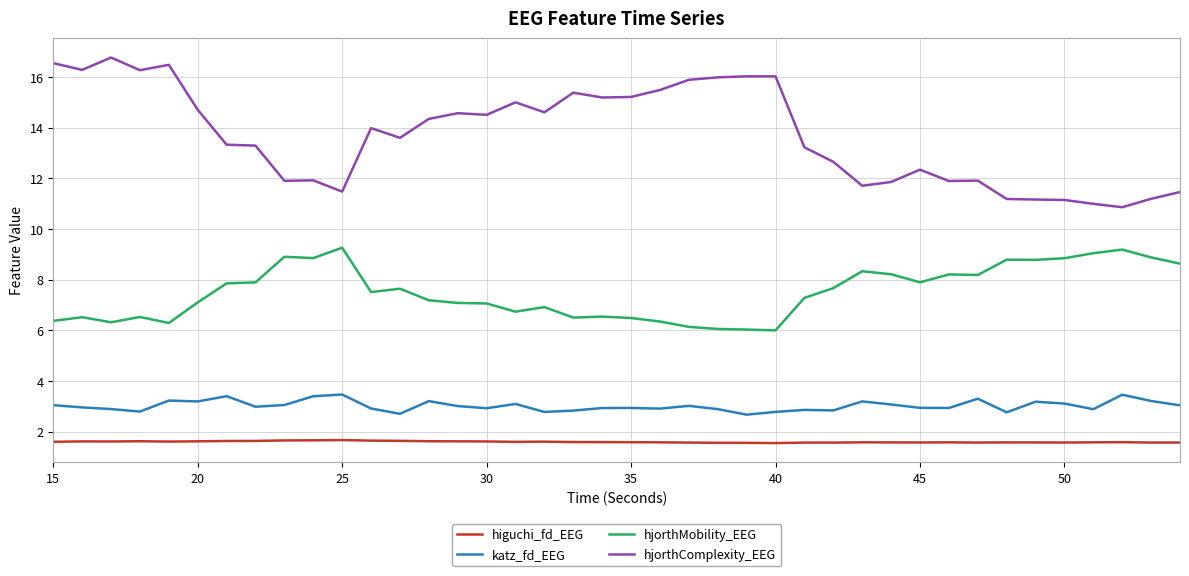

True or false: higuchi_fd_EEG and hjorthComplexity_EEG intersect in this chart.

False